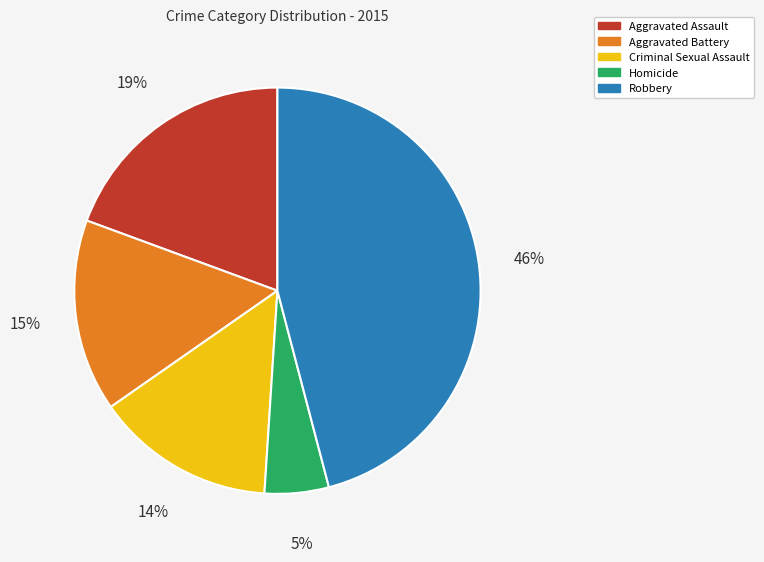

To the nearest percent, what percentage of the pie is Criminal Sexual Assault?

14%